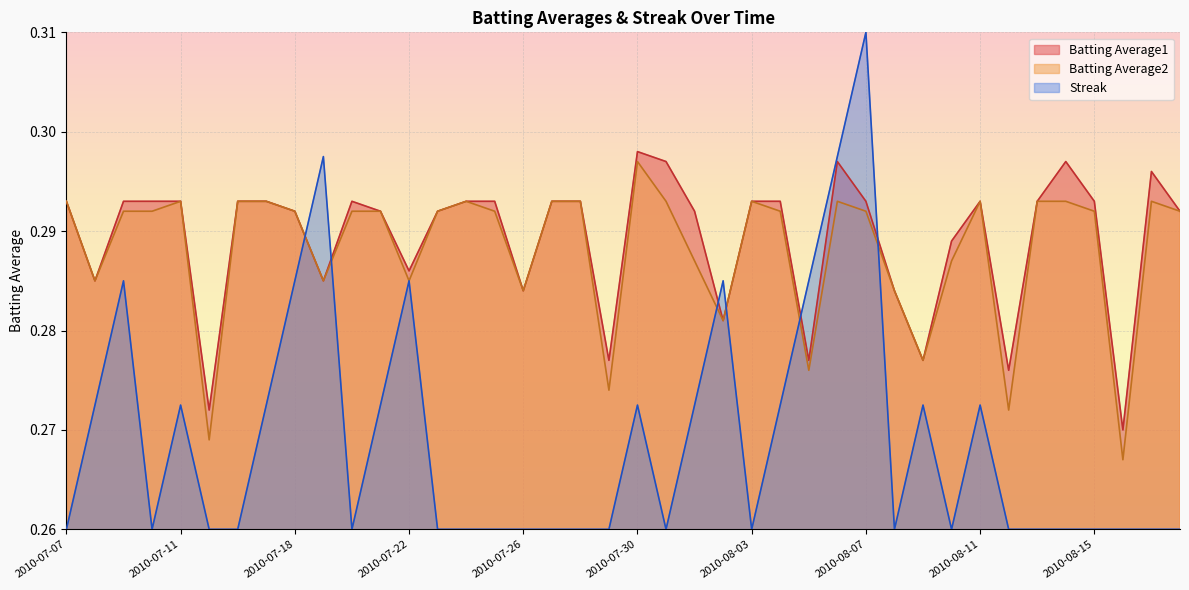

The value of Streak at 2010-07-22 is 0.3. True or false?

True